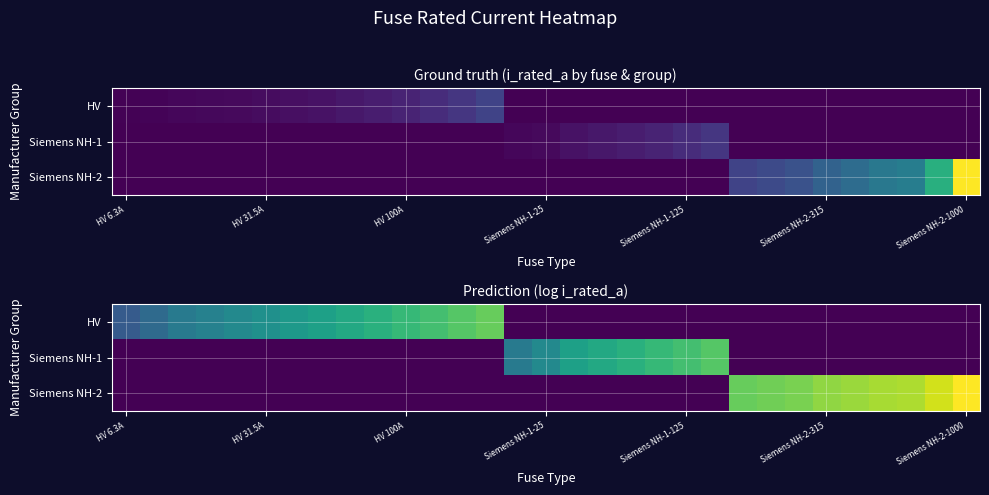

What is the difference between the maximum and minimum values in the Siemens NH-2 series?

6.9